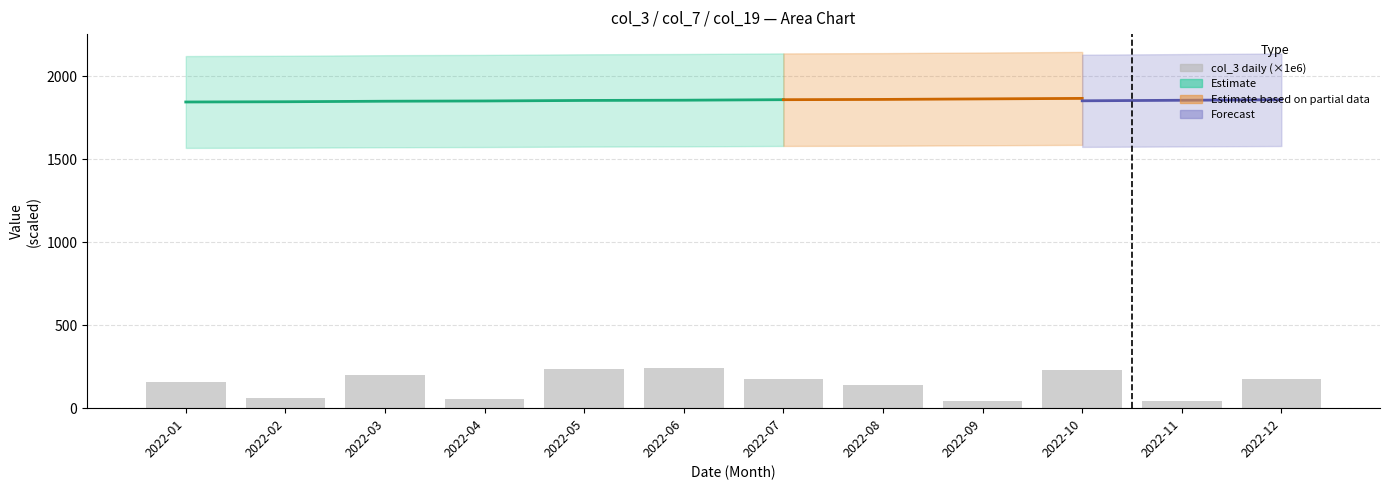

At which category does the chart reach its peak across all series?

2022-06